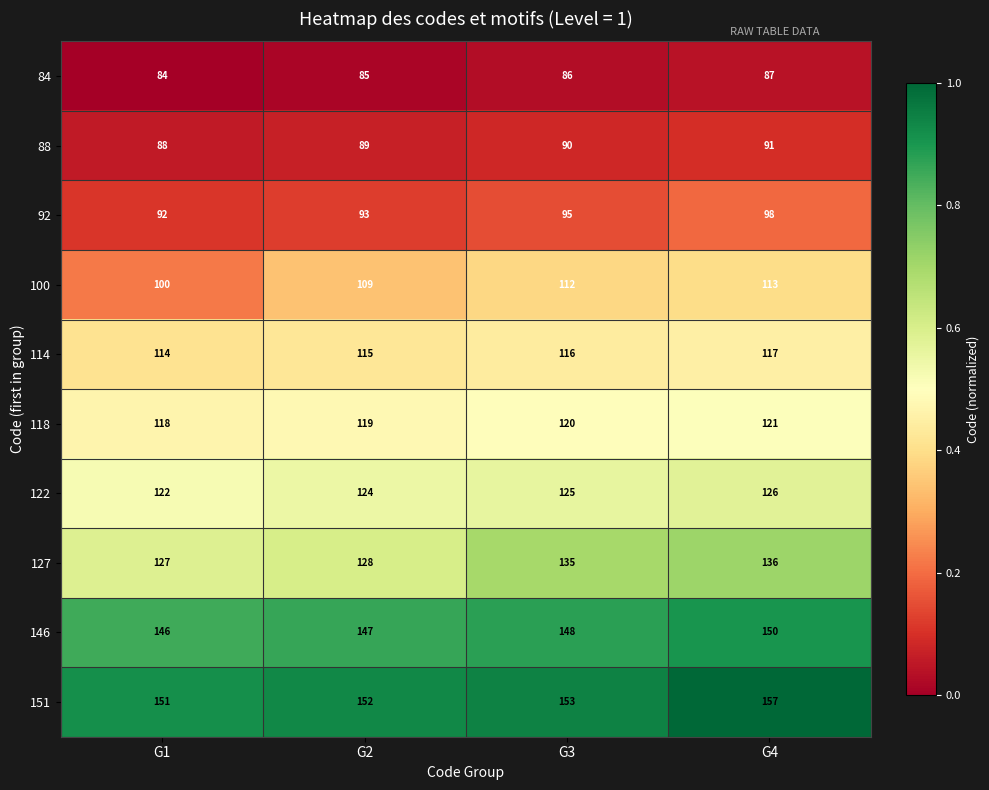

The 118 series shows 121 at G4. True or false?

True